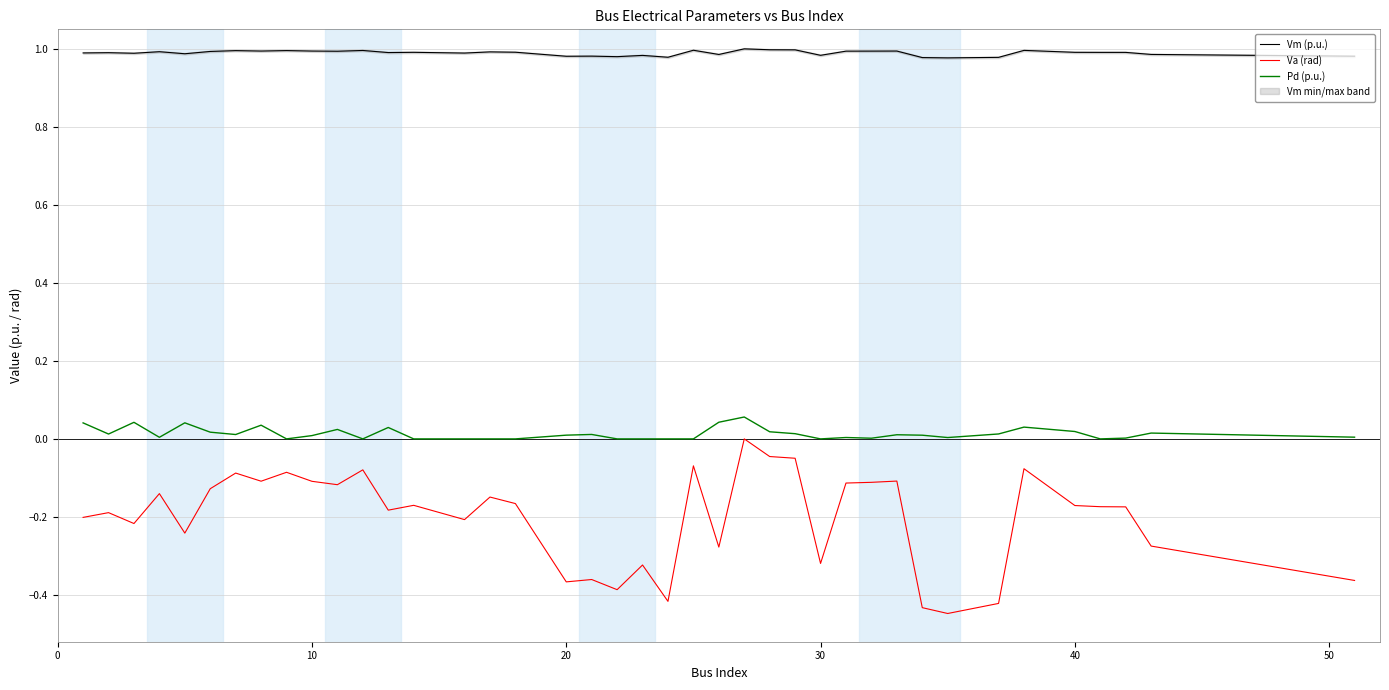

True or false: Va (rad) and Pd (p.u.) cross at least once.

False